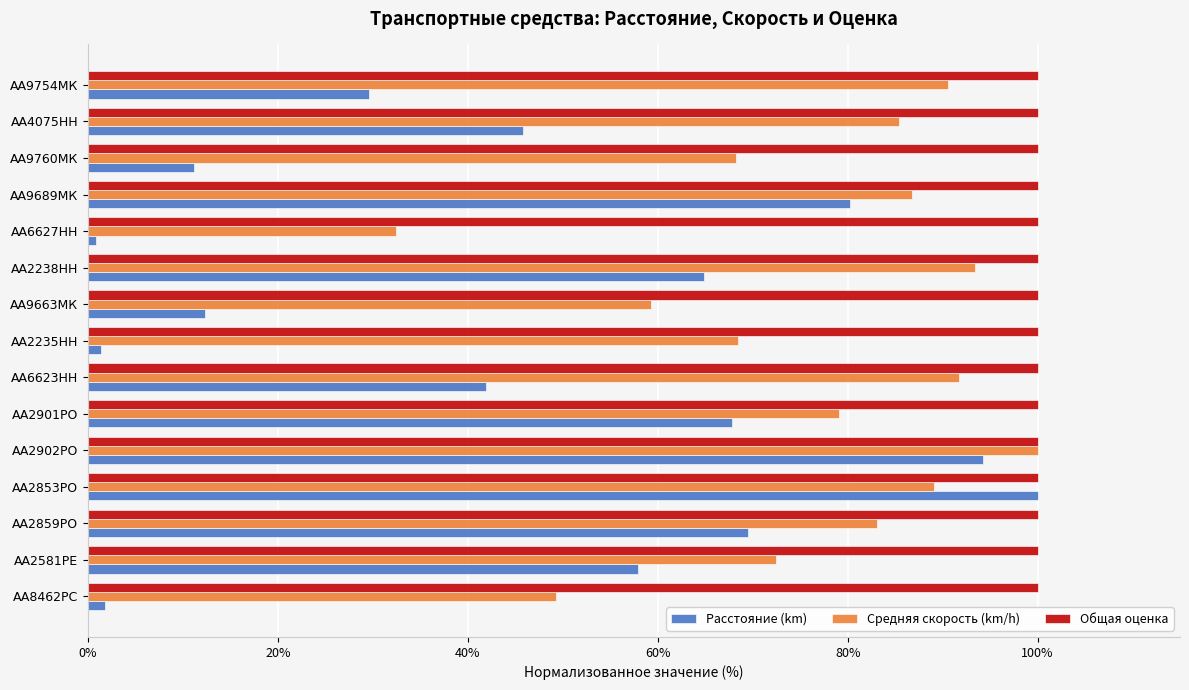

Which series has the largest total across all categories?

Общая оценка